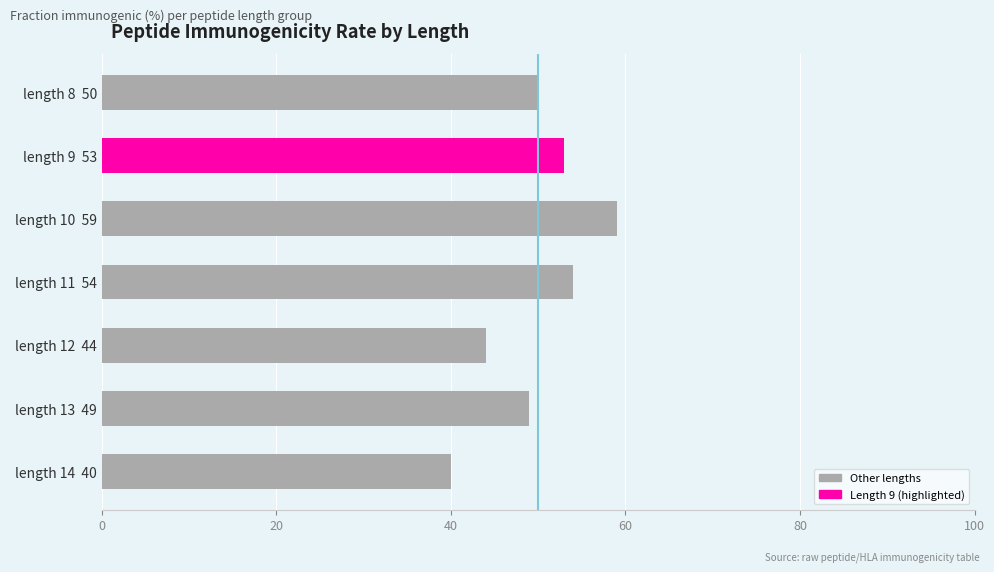

How many bars are there in total?

7